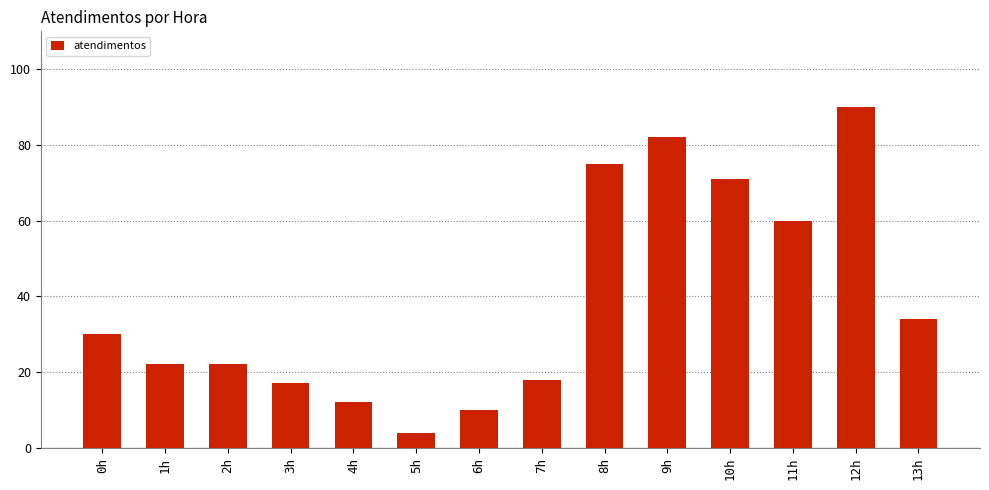

Reading left to right, list all the values displayed in this chart.

0h=30	1h=22	2h=22	3h=17	4h=12	5h=4	6h=10	7h=18	8h=75	9h=82	10h=71	11h=60	12h=90	13h=34